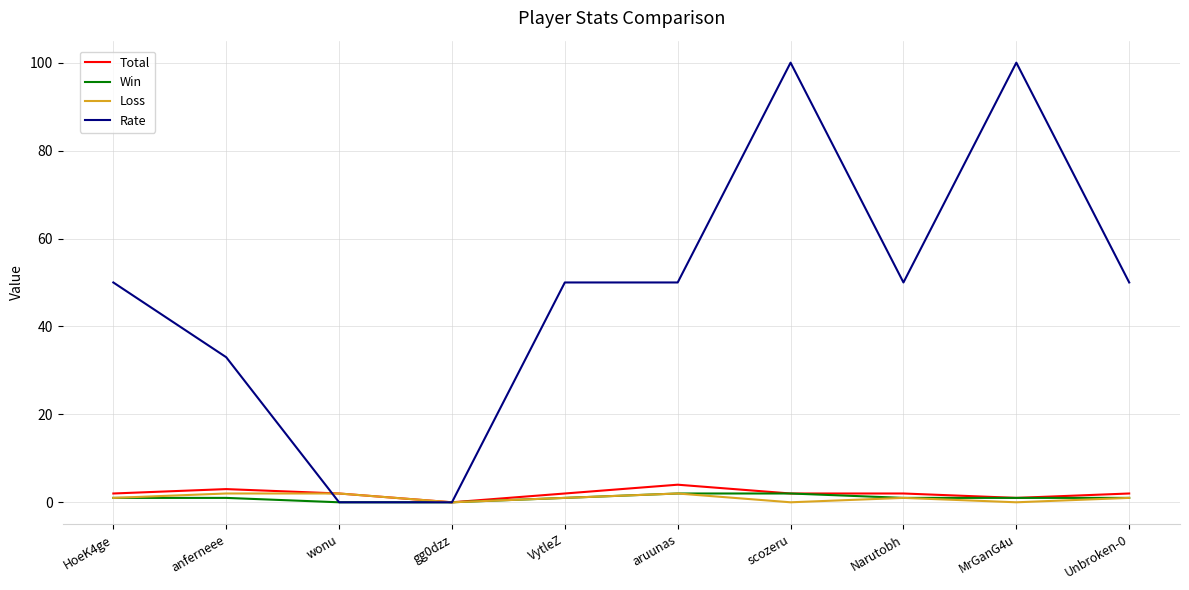

What is the maximum value for Total?

4